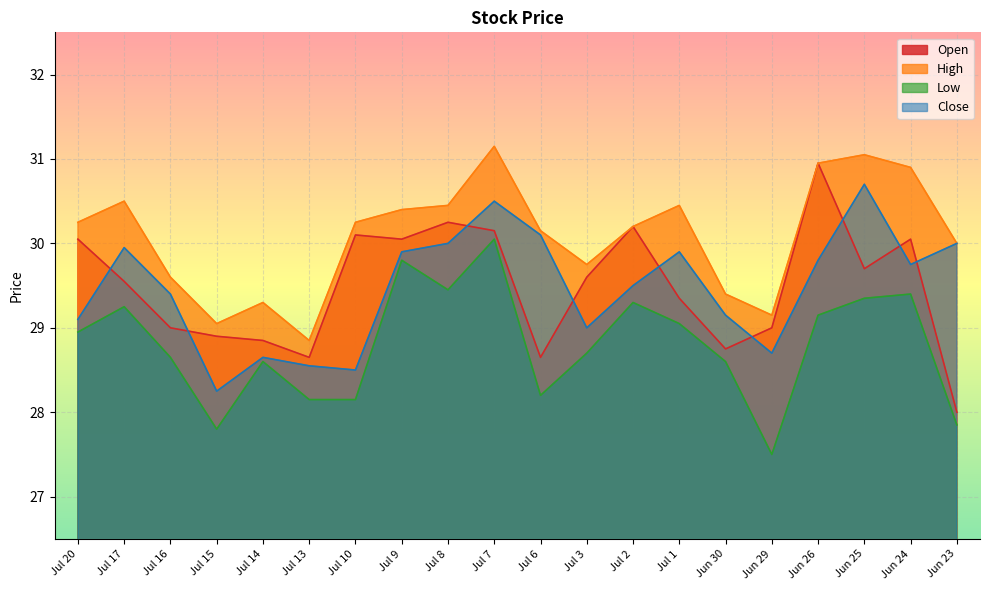

How many data points in Open are above 29?

12